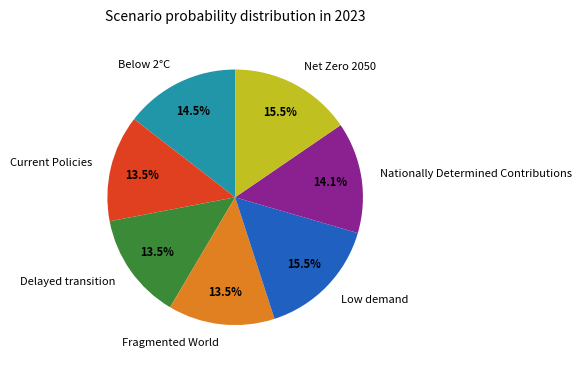

Is Current Policies the majority of the pie?

No